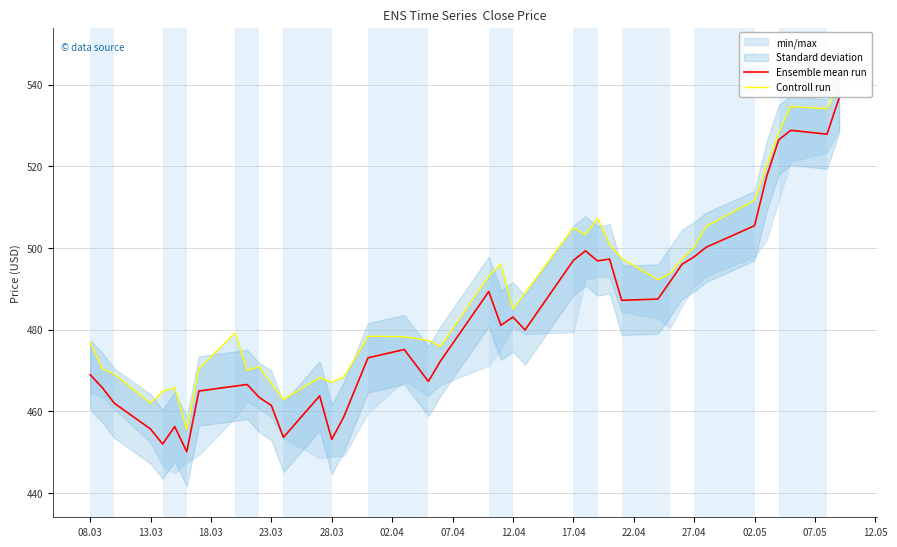

What is the maximum value for Ensemble mean run?

536.8